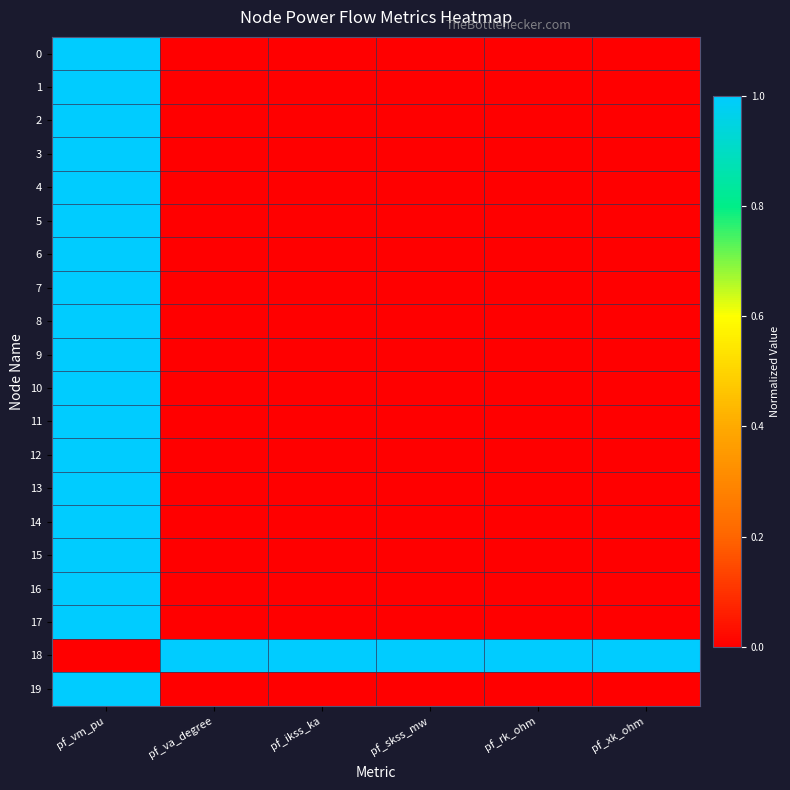

At how many categories does at least one series exceed 0?

6